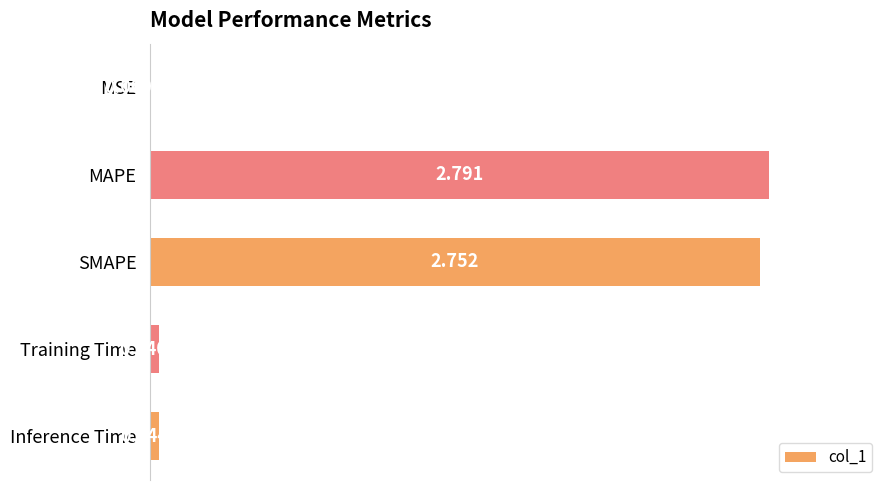

Between Inference Time and SMAPE, which is larger?

SMAPE